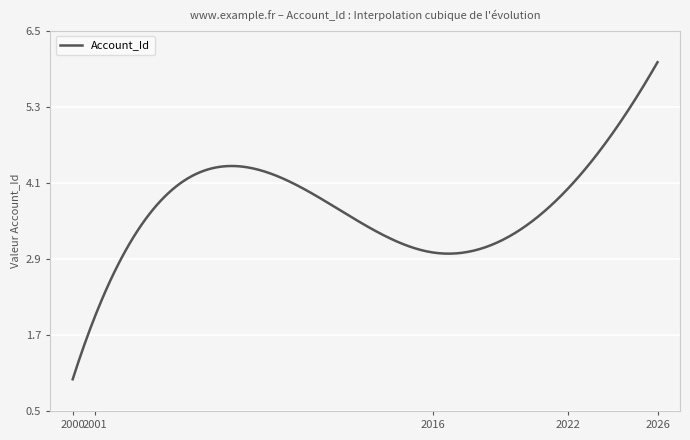

What is the minimum value shown in the chart?

1.0